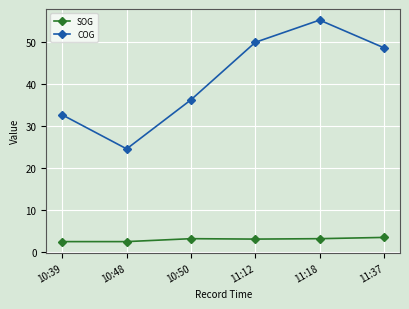

What is the highest value of the SOG series?

3.4